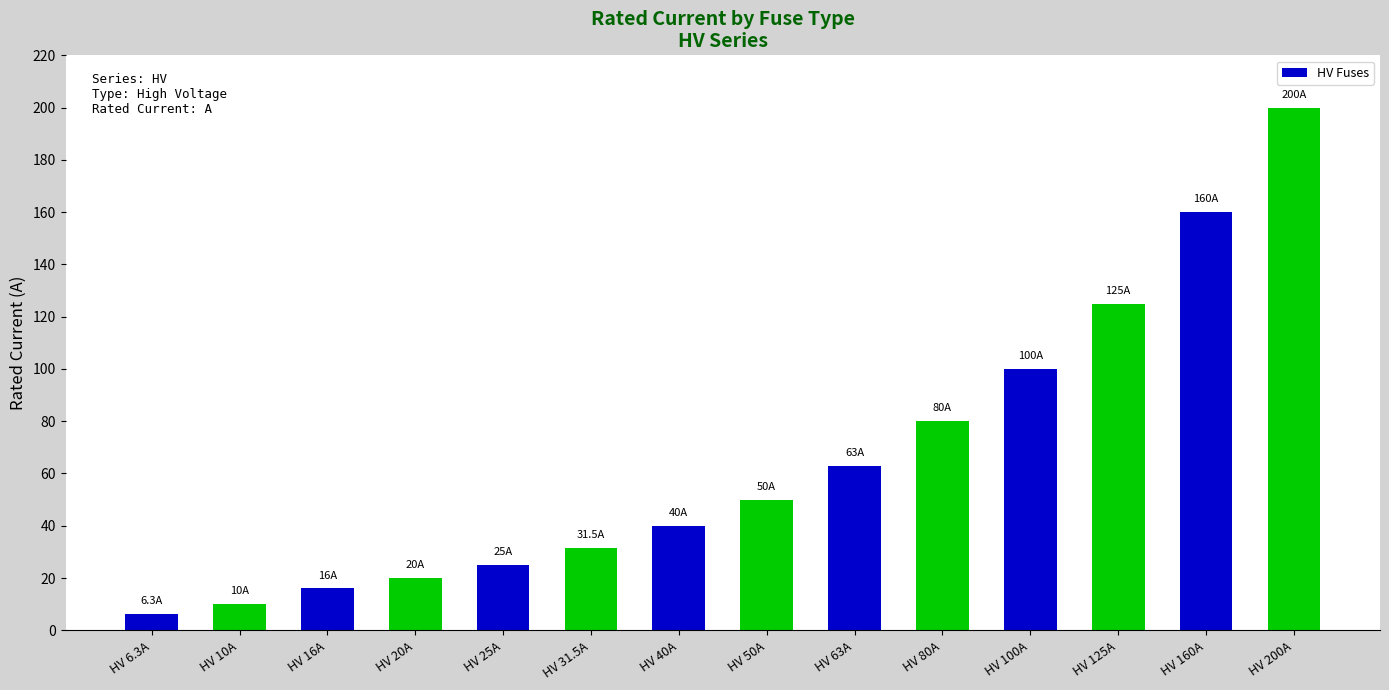

What is the difference between the values at HV 6.3A and HV 10A?

3.7